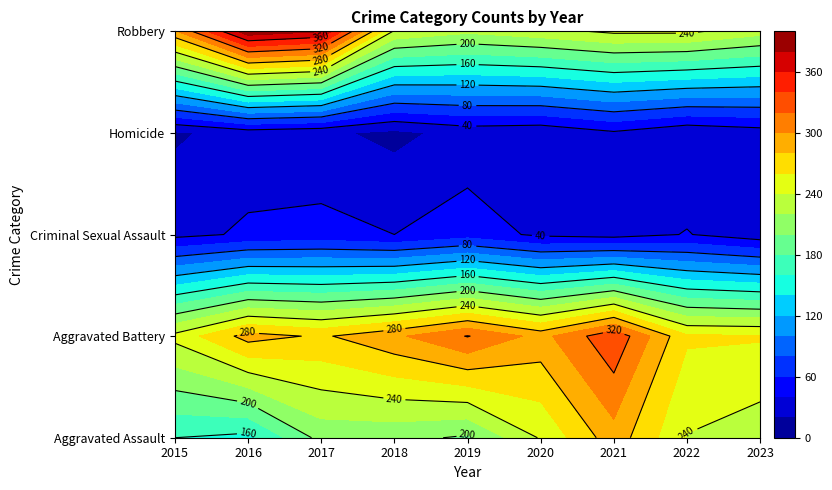

What is the maximum value shown in the chart?

394